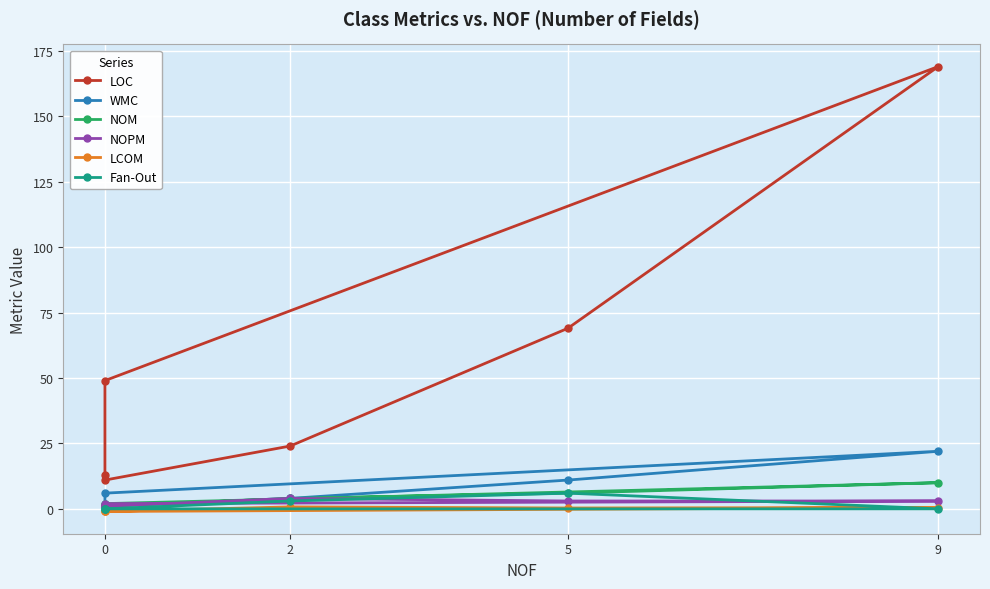

How many values in the NOM series exceed 4?

2